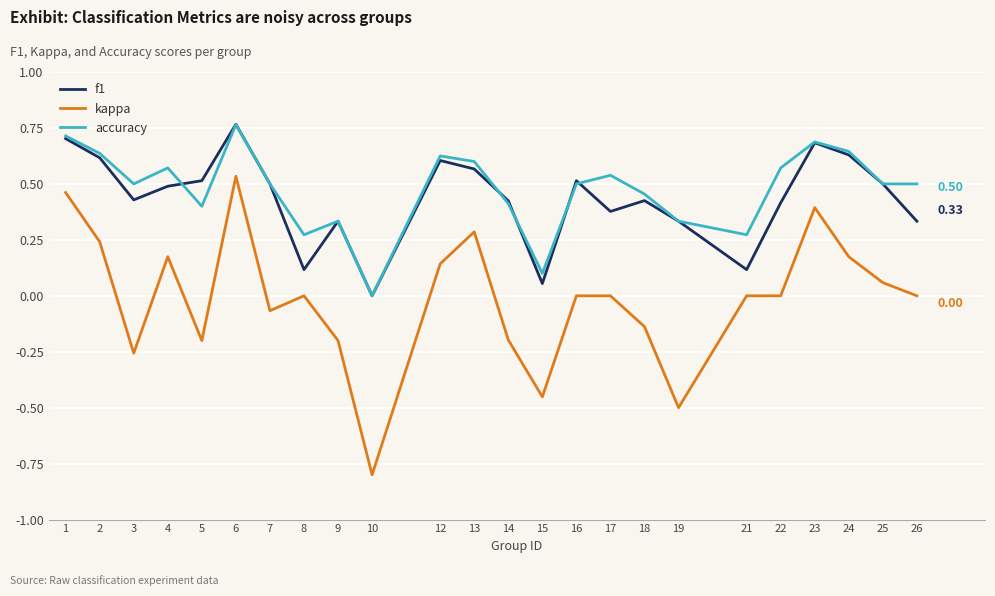

Rank the series at 21 from lowest to highest value.

kappa, f1, accuracy